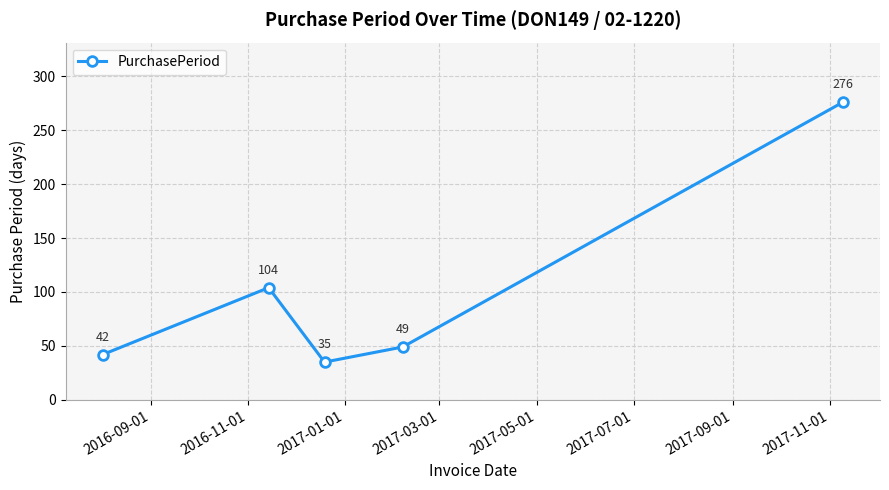

What is the maximum value shown in the chart?

276